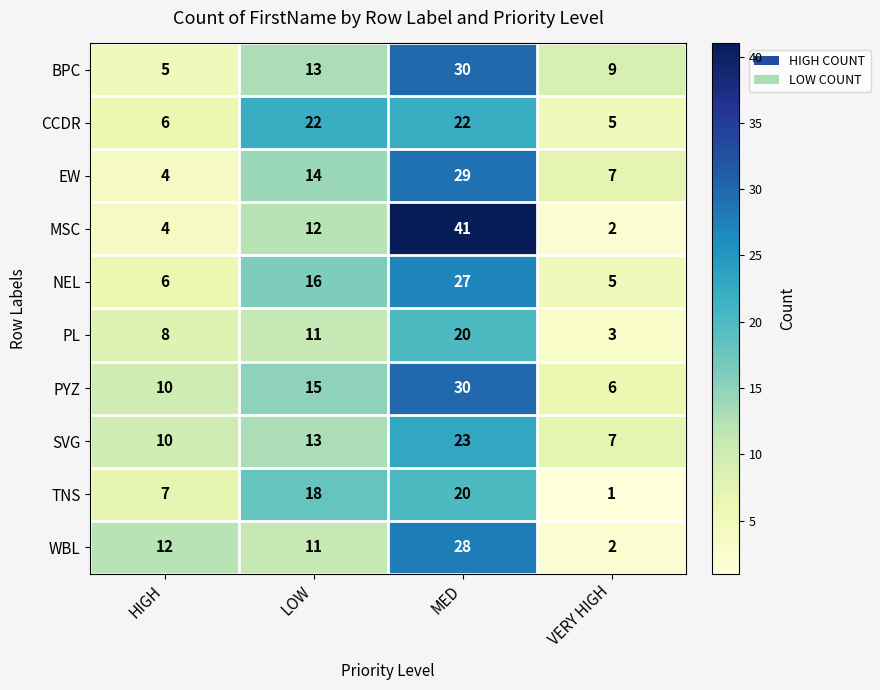

Count the number of categories in the chart.

4